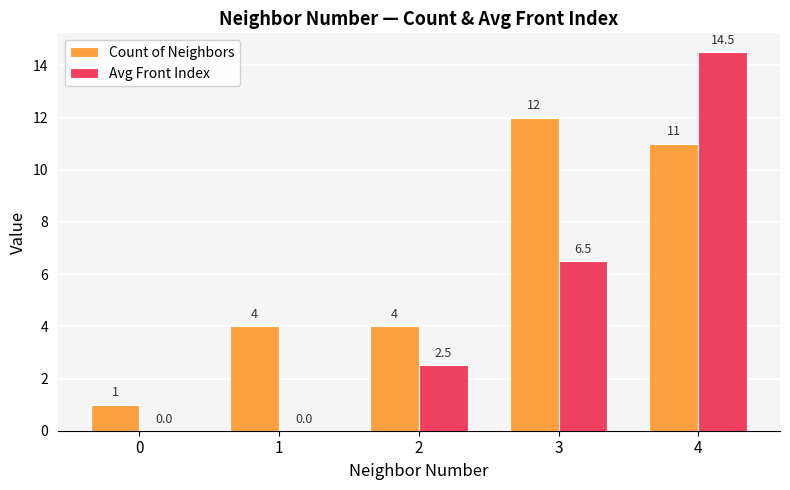

Which category has the highest value across all series?

4